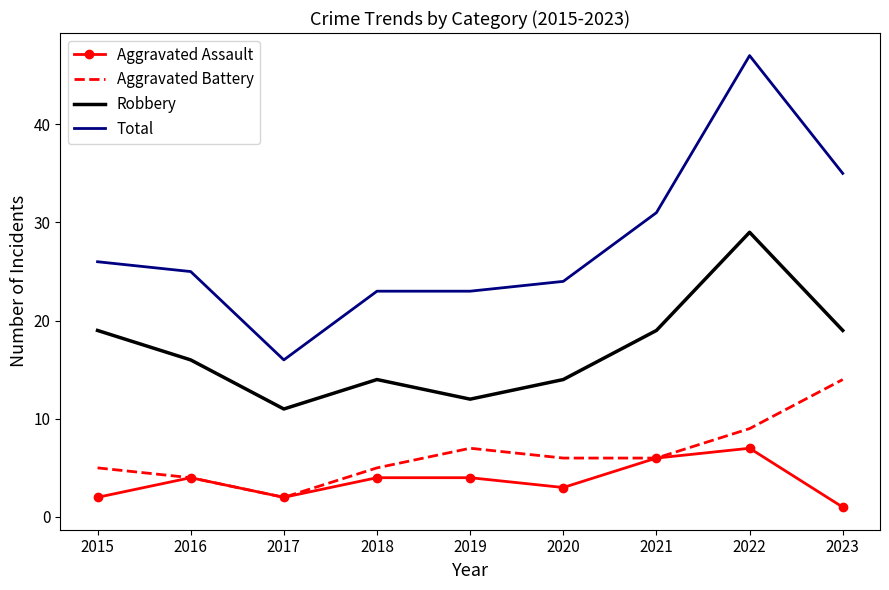

How many categories are shown in the chart?

9